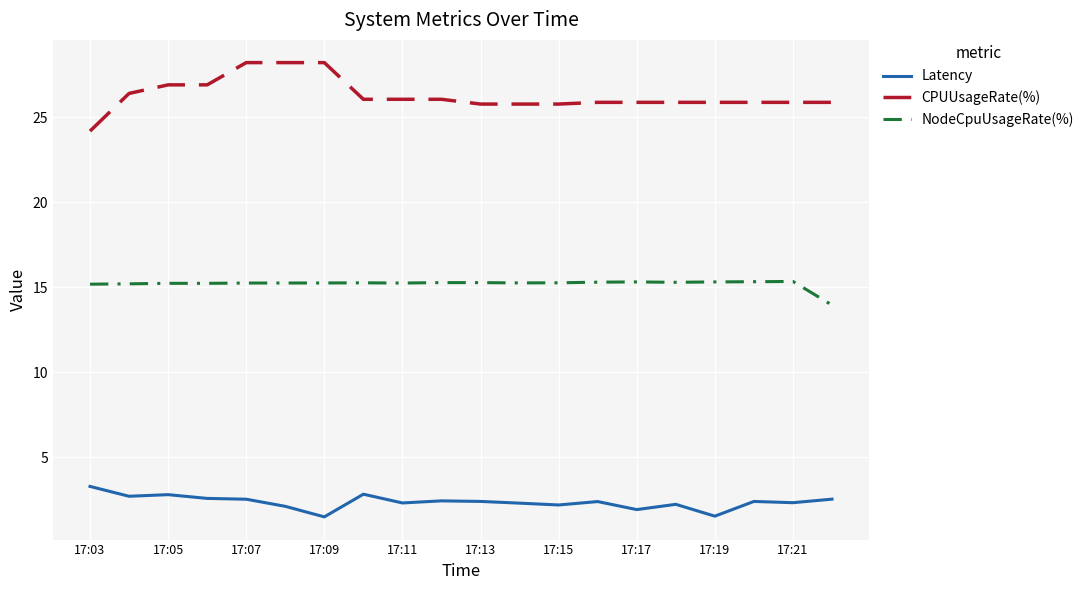

Is this an area chart (filled region under the line)?

No